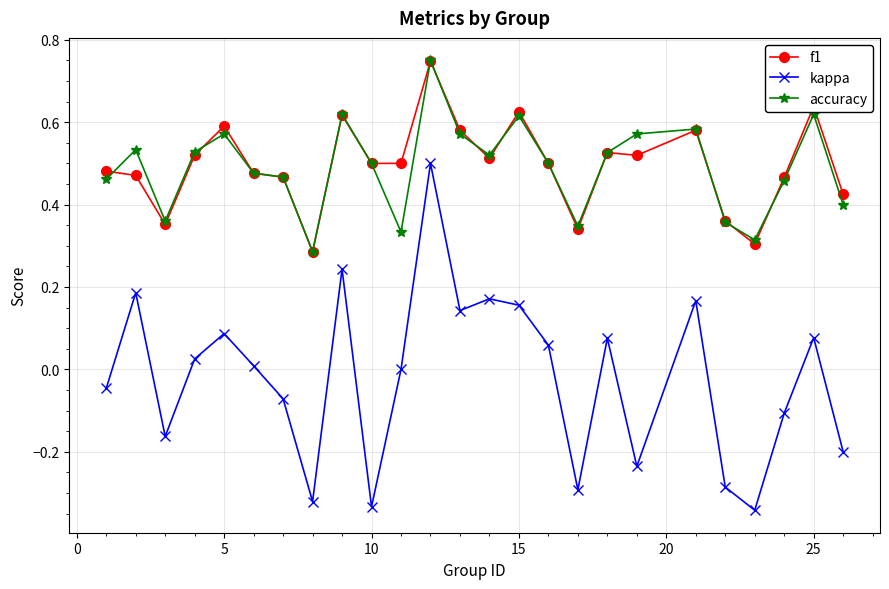

True or false: kappa and f1 intersect in this chart.

False